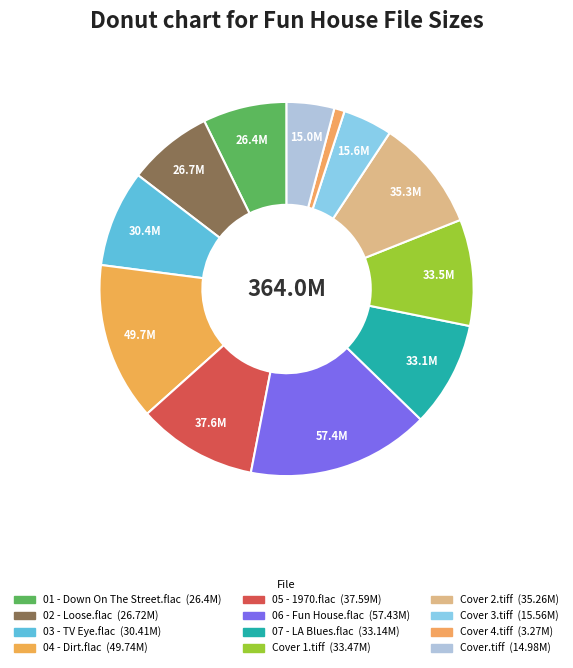

How much of the chart is everything except 02 - Loose.flac?

92.7%